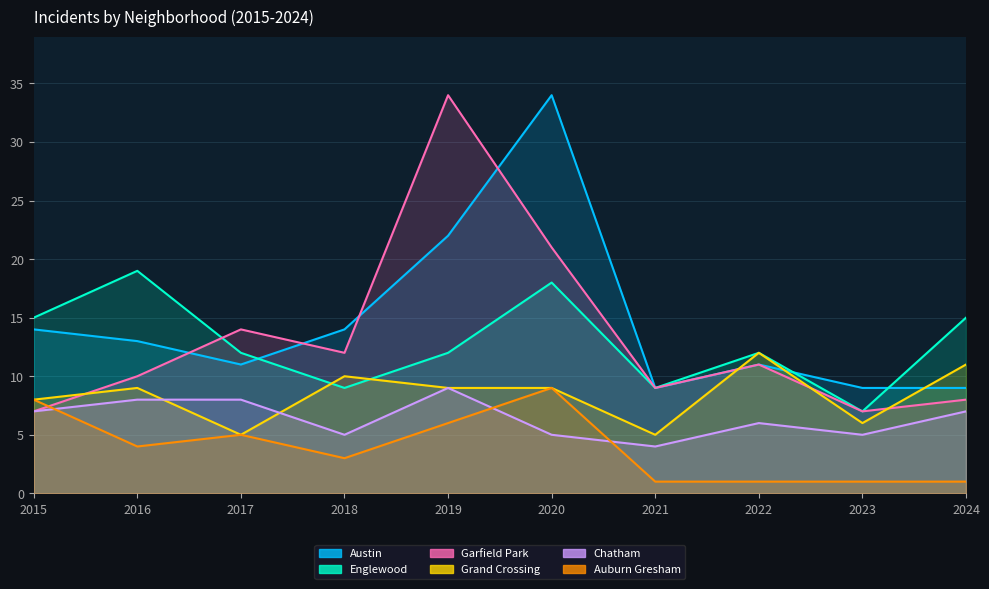

Rank the series at 2020 from lowest to highest value.

Chatham, Grand Crossing, Auburn Gresham, Englewood, Garfield Park, Austin